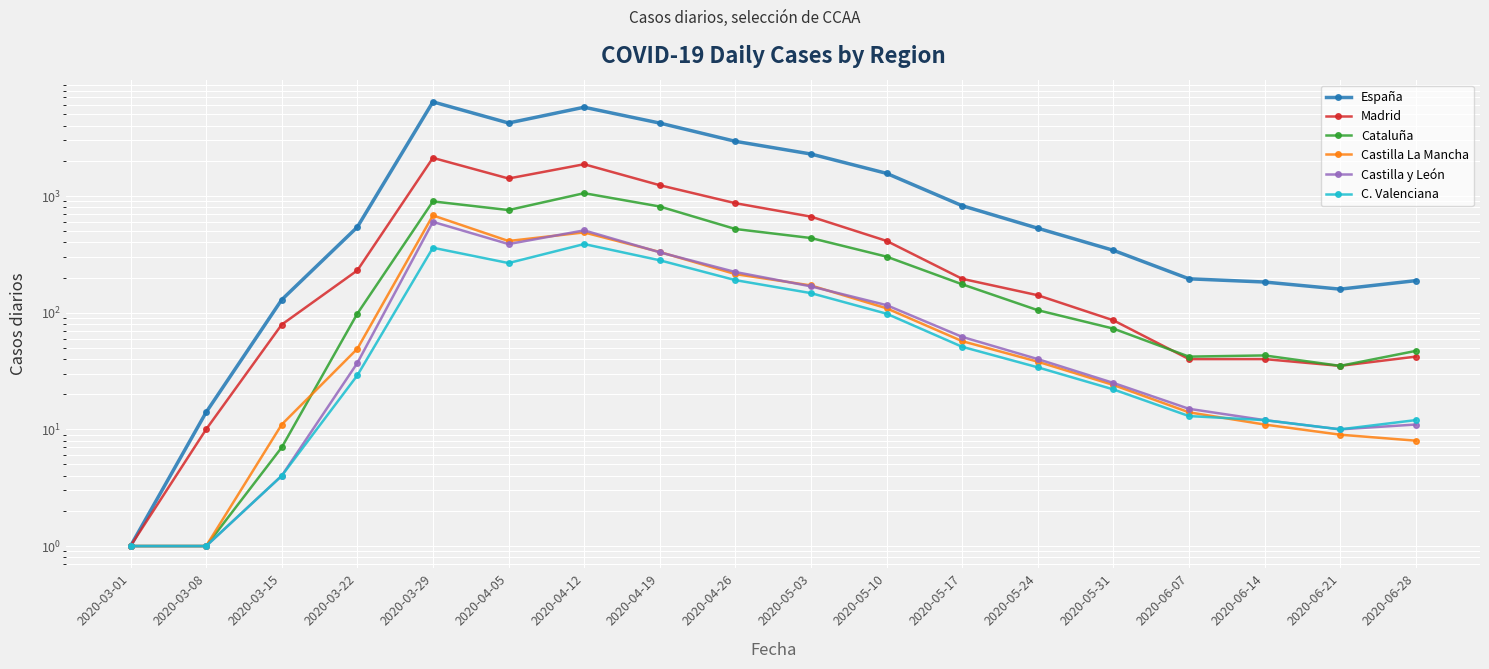

What is the greatest value displayed?

6398